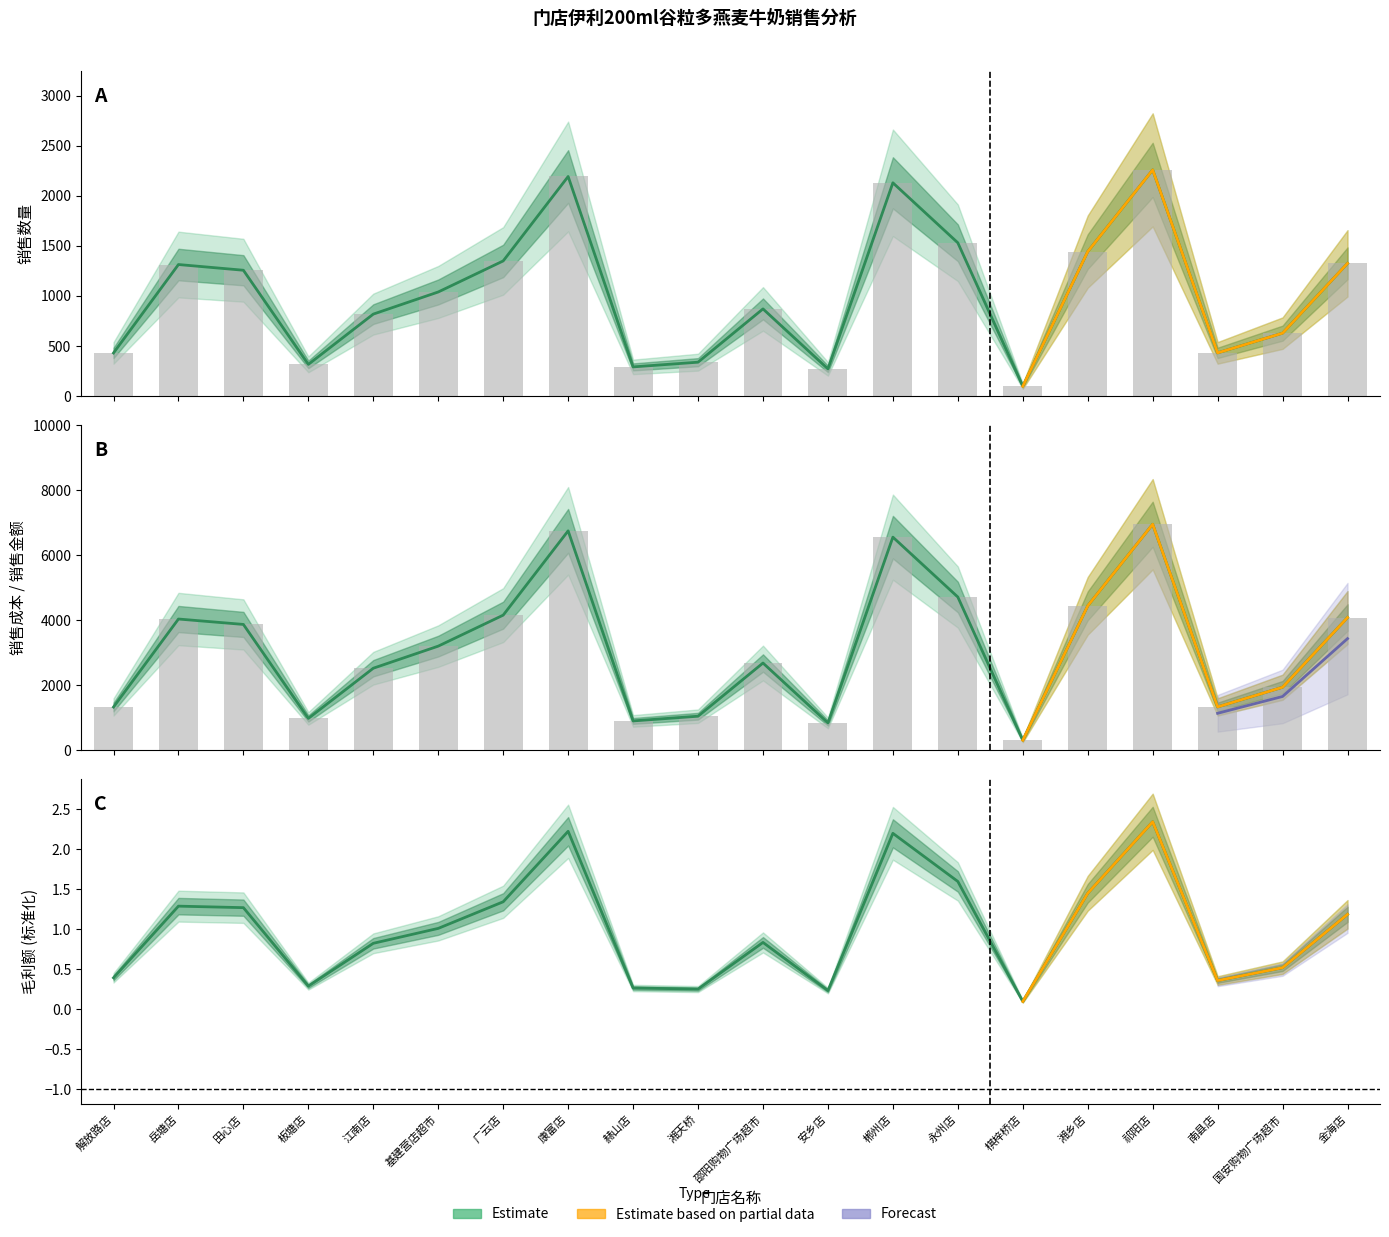

What is the difference between the maximum and minimum values in the 毛利额 series?

2.2